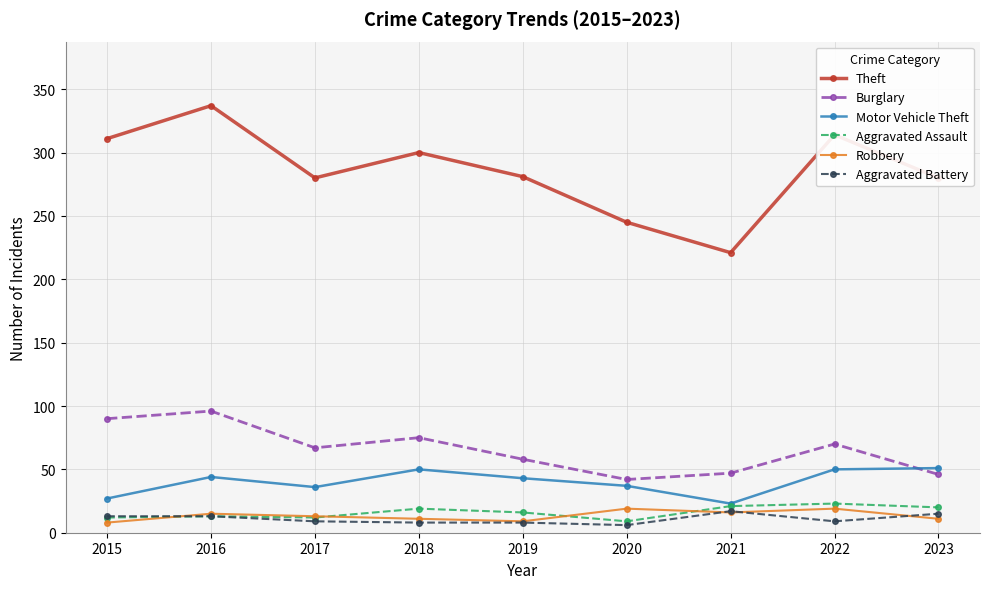

Where does the Aggravated Battery series first go above 9?

2015